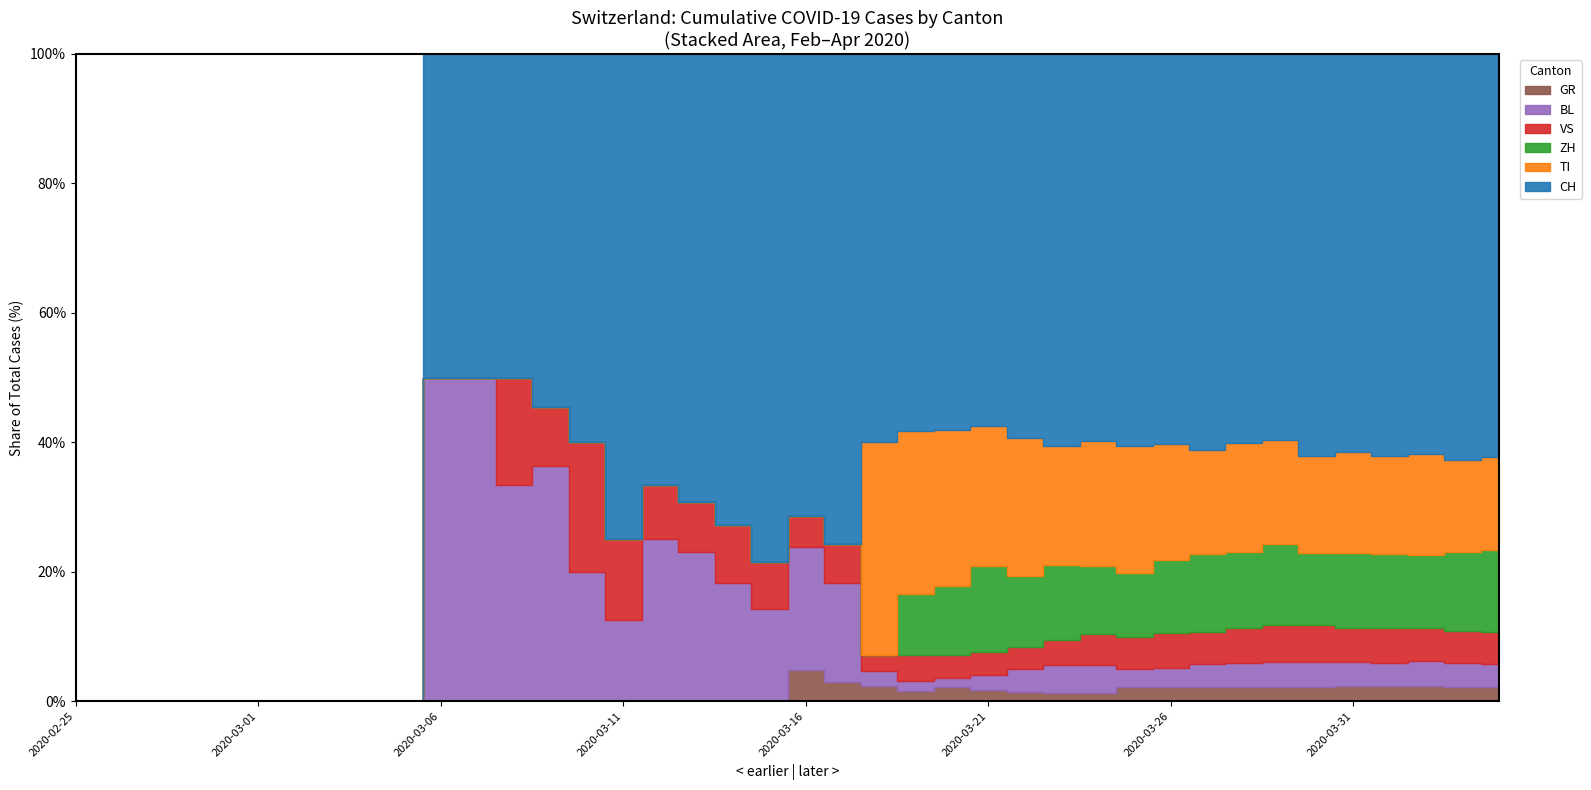

Which series has the largest total across all categories?

CH